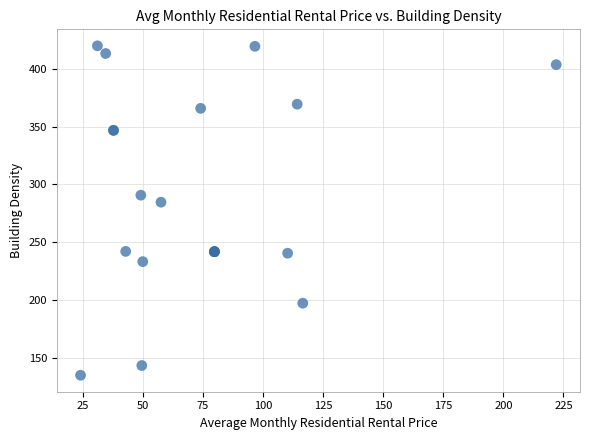

What Y value in the scatter plot is closest to 277?

284.6